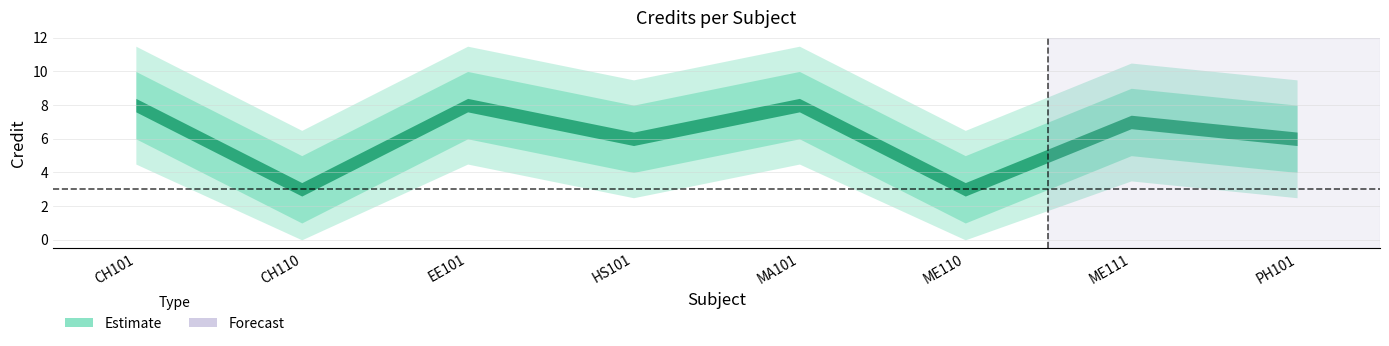

What is the value of the 3rd point from the left?

8